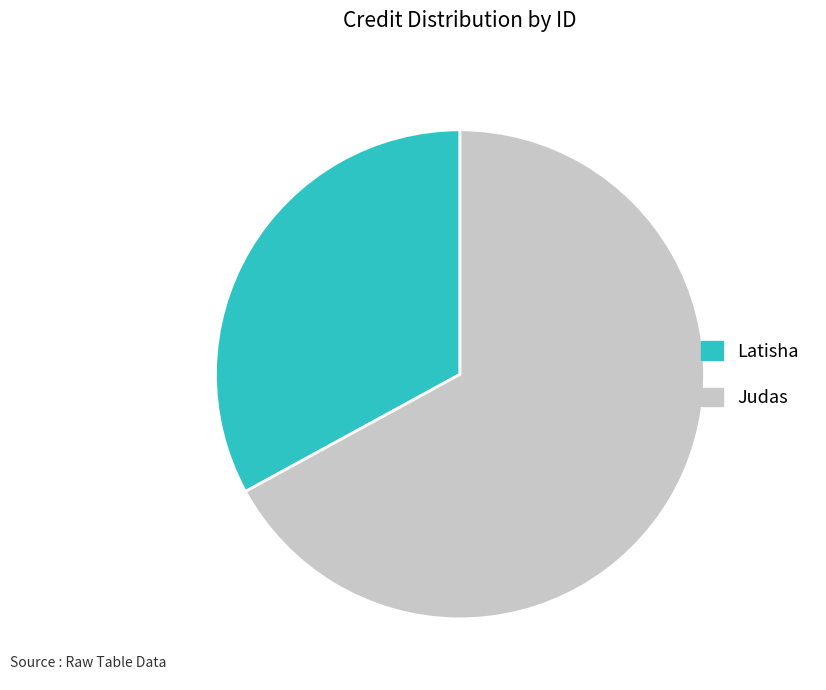

Is there a majority slice in this chart?

Yes